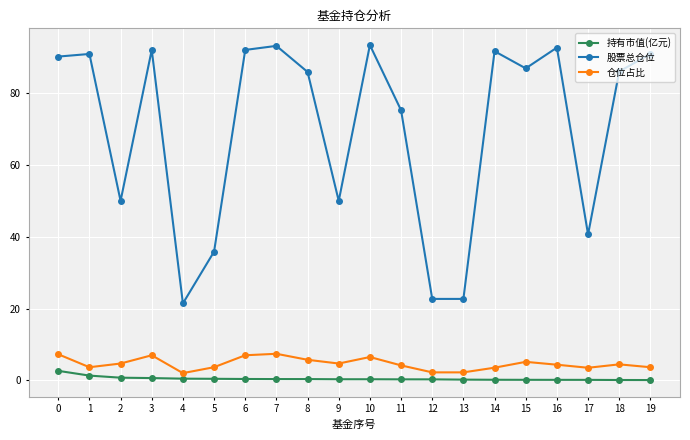

Read the 仓位占比 value at 9.

4.7